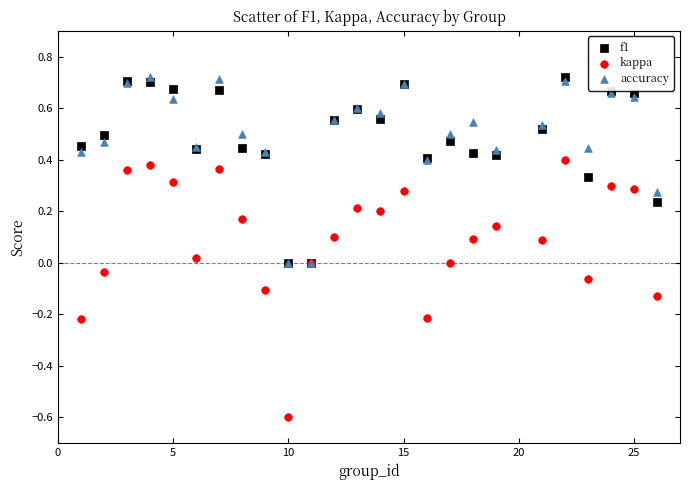

What are all the series names shown in the legend?

f1, kappa, accuracy